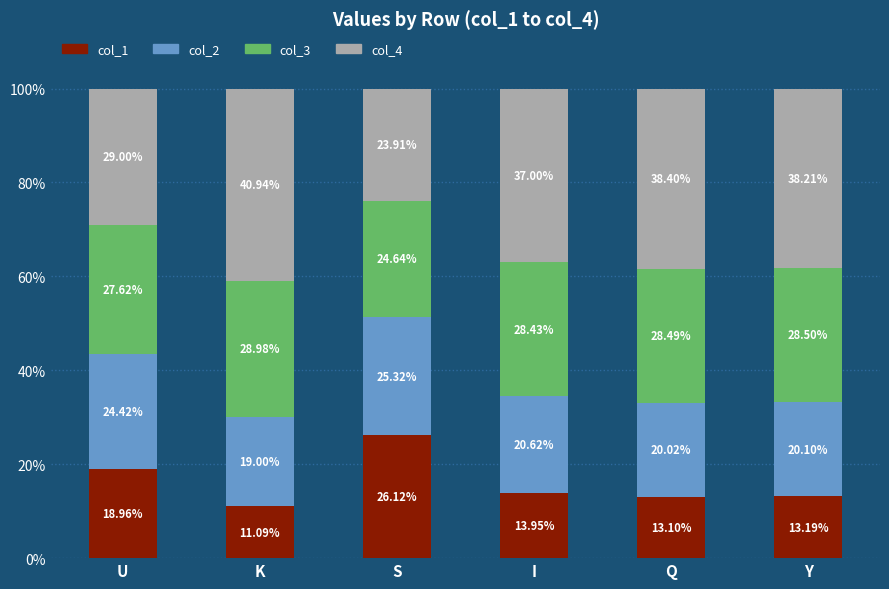

Which category has the highest value in the col_1 series?

S